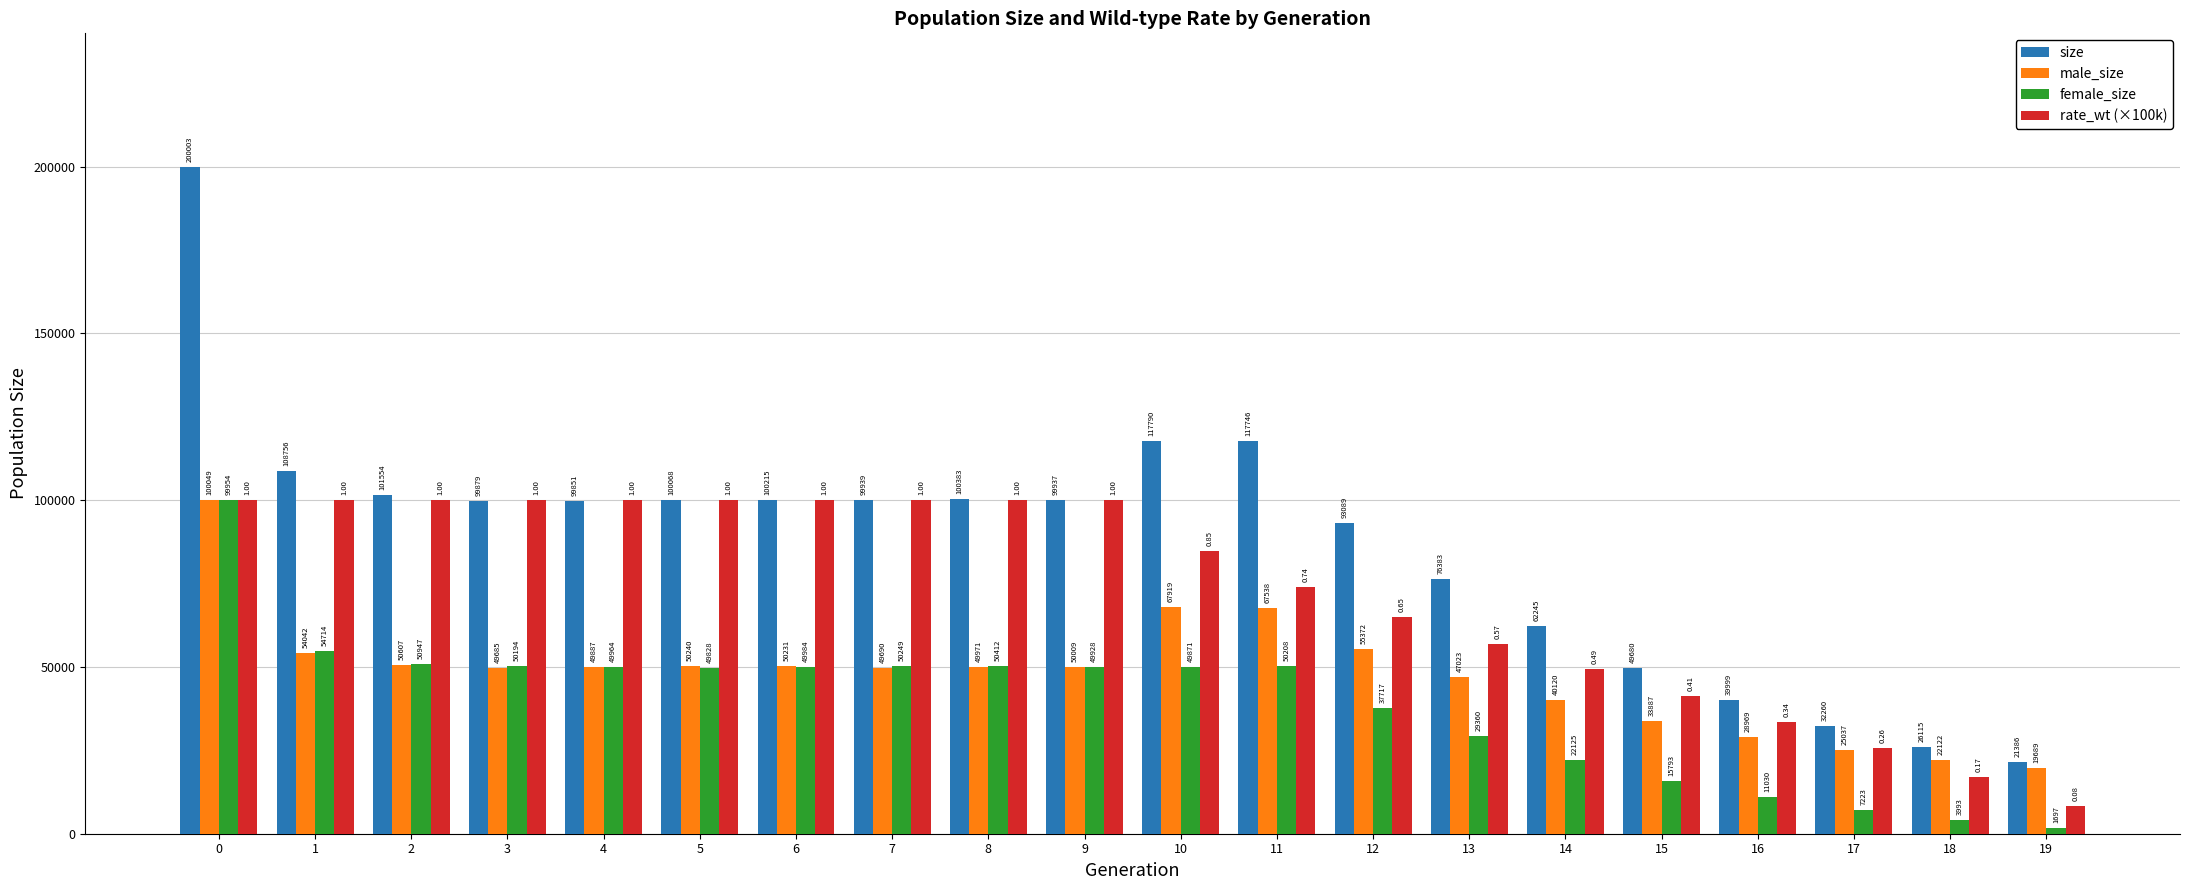

Reading right to left, what are all the values shown in this chart?

size: 19=21386.0	18=26115.0	17=32260.0	16=39999.0	15=49680.0	14=62245.0	13=76383.0	12=93089.0	11=117746.0	10=117790.0	9=99937.0	8=100383.0	7=99939.0	6=100215.0	5=100068.0	4=99851.0	3=99879.0	2=101554.0	1=108756.0	0=200003.0
male_size: 19=19689.0	18=22122.0	17=25037.0	16=28969.0	15=33887.0	14=40120.0	13=47023.0	12=55372.0	11=67538.0	10=67919.0	9=50009.0	8=49971.0	7=49690.0	6=50231.0	5=50240.0	4=49887.0	3=49685.0	2=50607.0	1=54042.0	0=100049.0
female_size: 19=1697.0	18=3993.0	17=7223.0	16=11030.0	15=15793.0	14=22125.0	13=29360.0	12=37717.0	11=50208.0	10=49871.0	9=49928.0	8=50412.0	7=50249.0	6=49984.0	5=49828.0	4=49964.0	3=50194.0	2=50947.0	1=54714.0	0=99954.0
rate_wt (×100k): 19=8334.9	18=17074.5	17=25734.7	16=33592.1	15=41369.8	14=49339.7	13=56932.2	12=64918.5	11=74116.3	10=84718.6	9=100000.0	8=100000.0	7=100000.0	6=100000.0	5=100000.0	4=100000.0	3=100000.0	2=100000.0	1=100000.0	0=100000.0